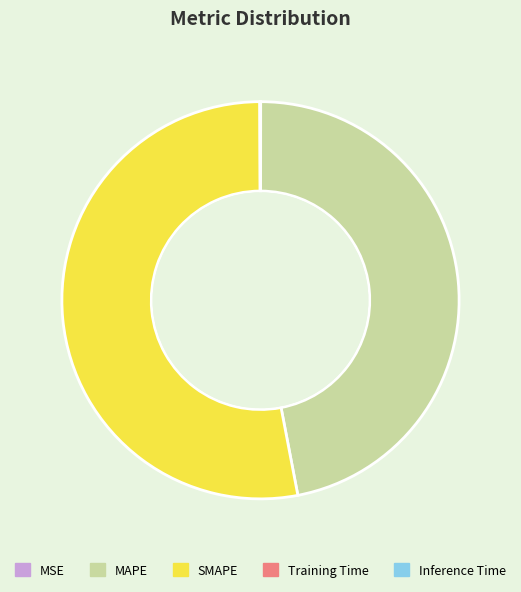

True or false: SMAPE accounts for 53% of the total.

True